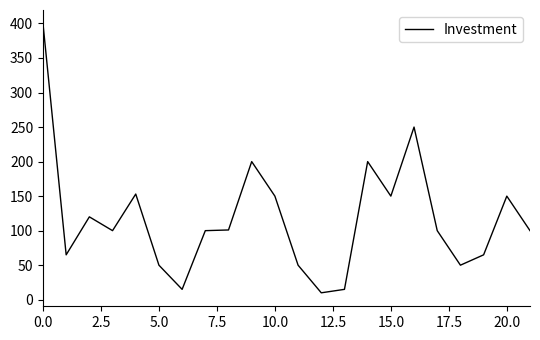

What is the minimum value shown in the chart?

10